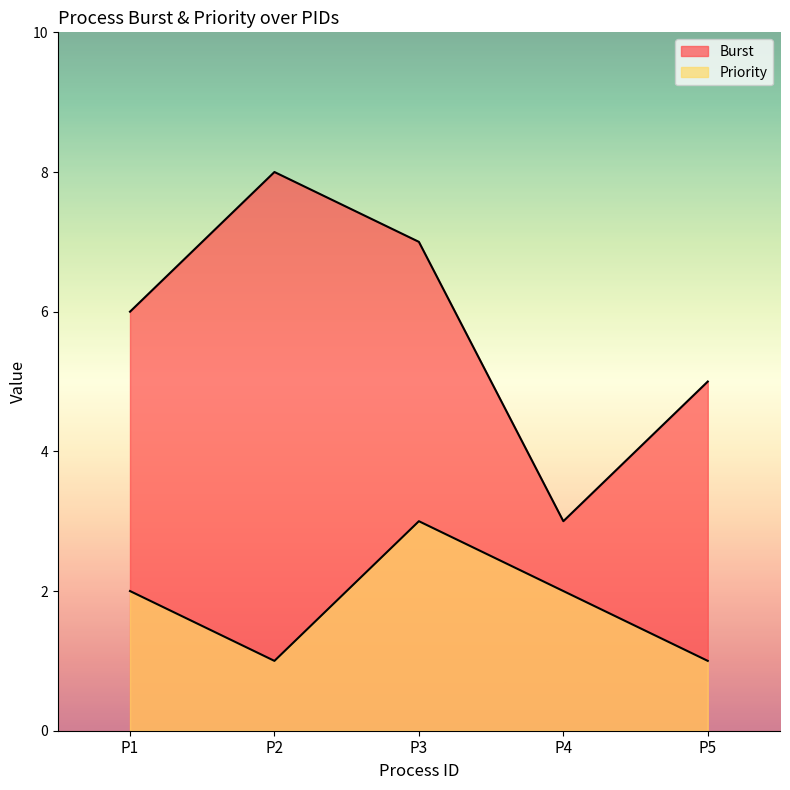

Which has a higher value, P4 or P3?

P3